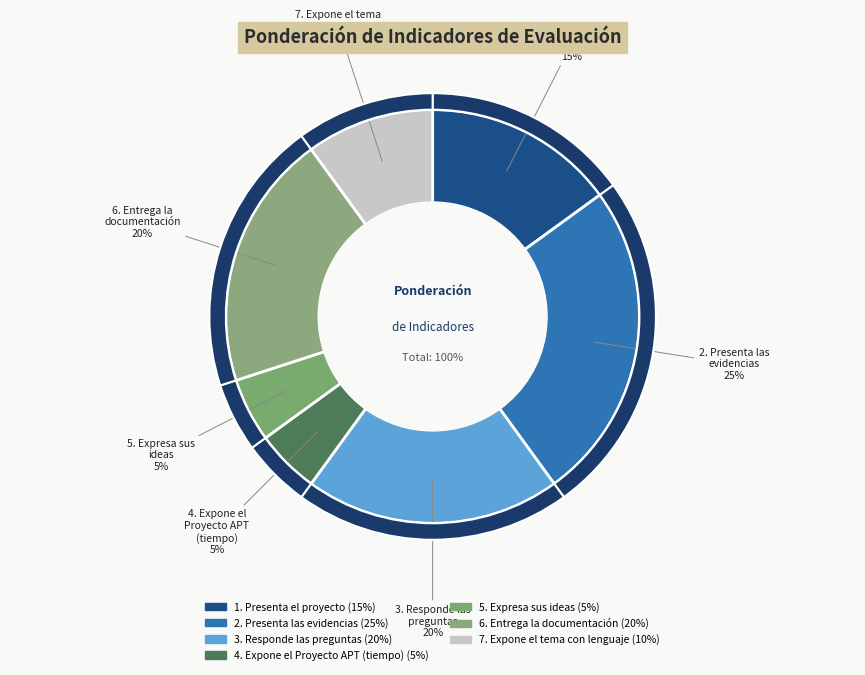

What is the change in value from 3. Responde las
preguntas to 7. Expone el tema
con lenguaje?

-10